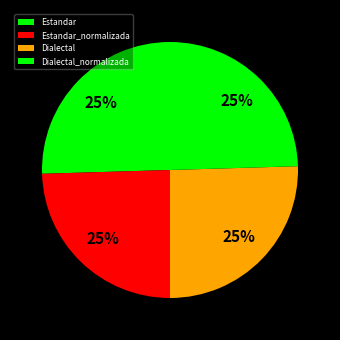

Is it true that Estandar is 18% of the pie?

False